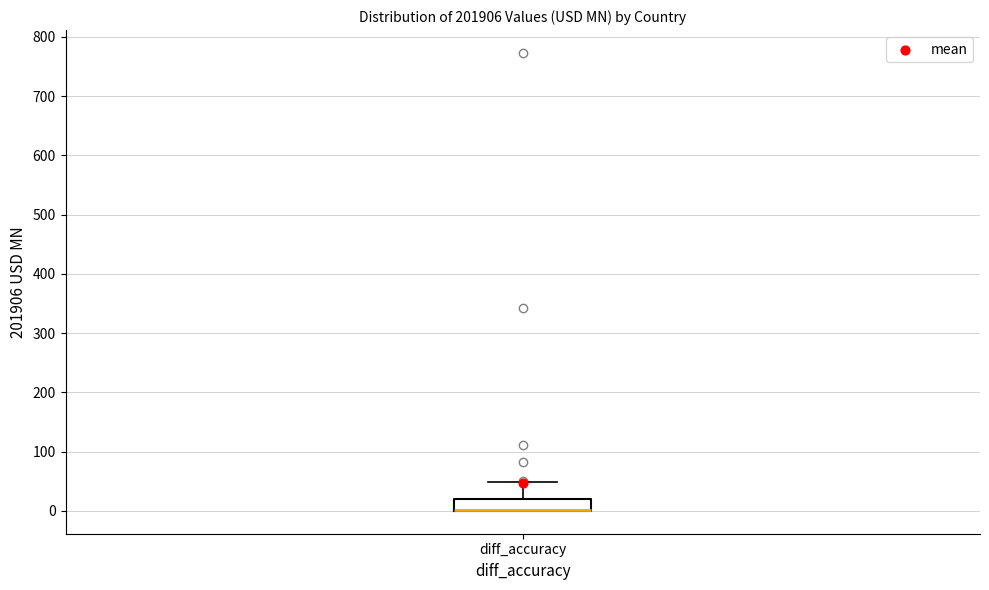

Read this box plot against the y-axis: the position of the median line, the range covered by the box, and the ends of both whiskers. The values are not printed on the chart, so give them approximately, as read against the axis.

median 0 (drawn on the box's lower edge), box 0 to 20, whiskers 0 to 50